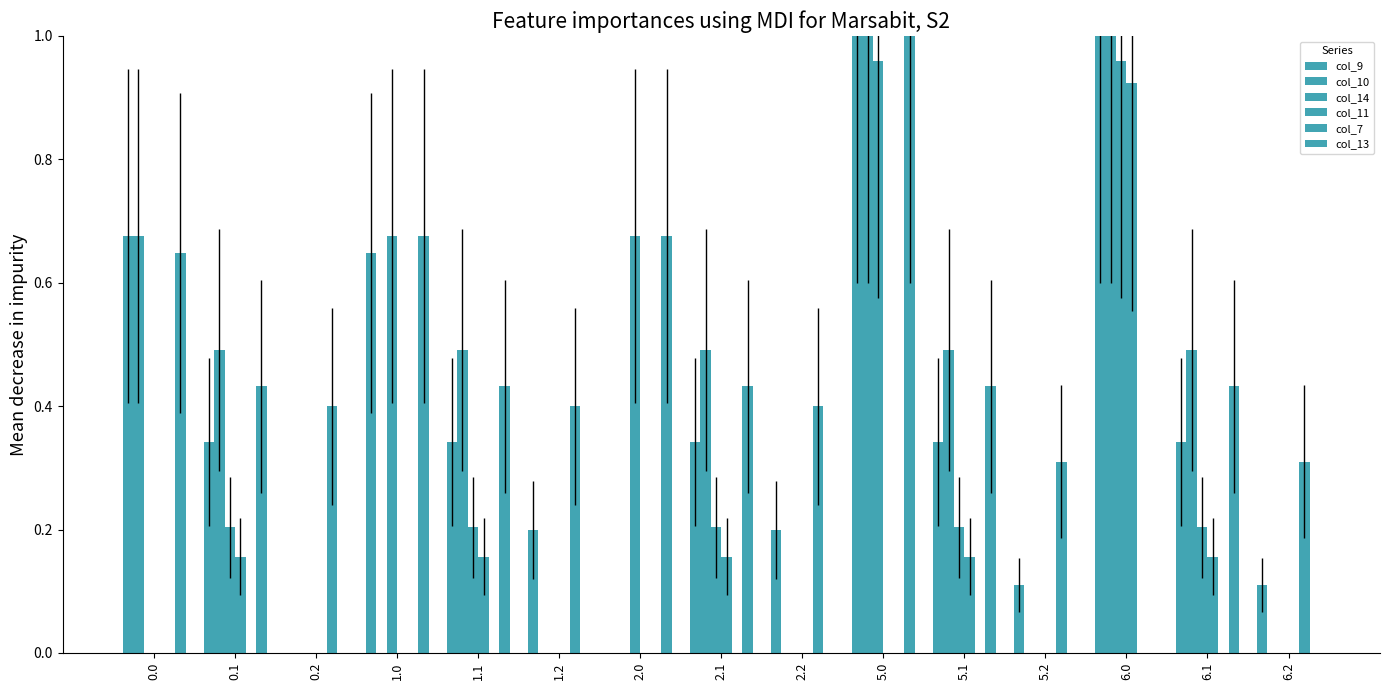

What is the total value across all series at 2.1?

1.6